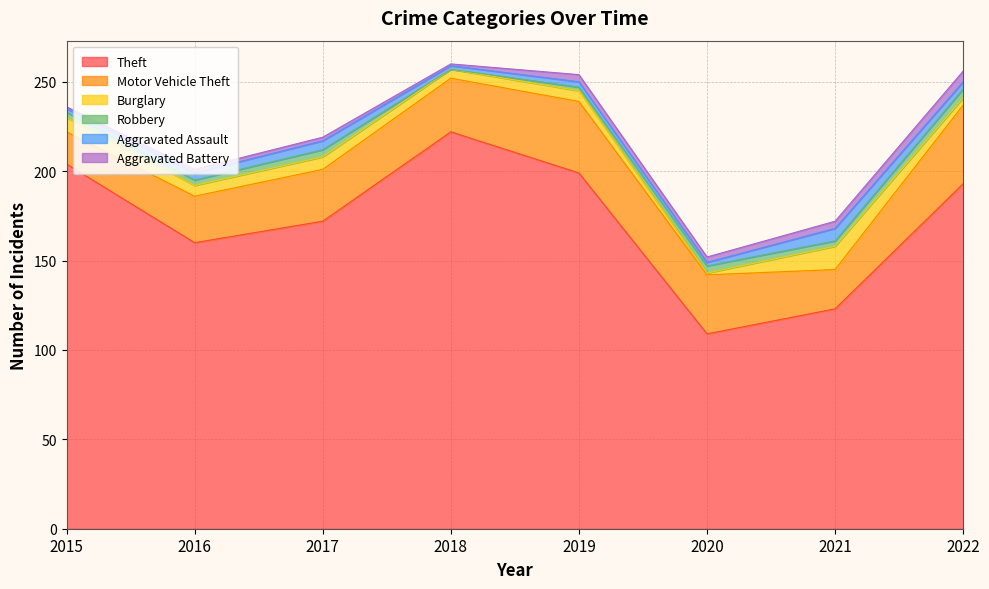

After their last crossing, which series has the higher values: Aggravated Battery or Robbery?

Aggravated Battery